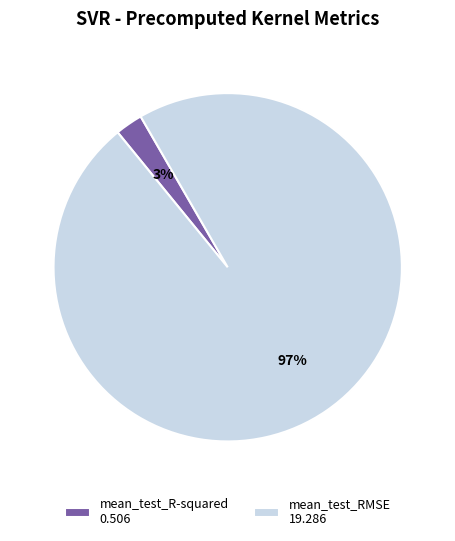

Count the number of slices in the pie.

2